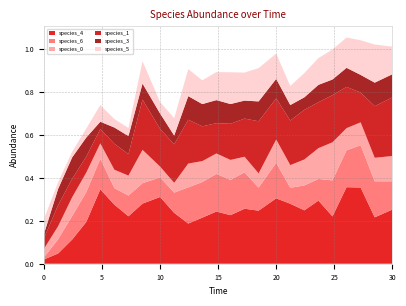

Reading left to right, extract all data points from this chart.

species_4: 0.0	0.0	0.1	0.2	0.3	0.3	0.2	0.3	0.3	0.2	0.2	0.2	0.2	0.2	0.3	0.2	0.3	0.3	0.2	0.3	0.2	0.4	0.4	0.2	0.3
species_6: 0.0	0.1	0.1	0.1	0.1	0.1	0.1	0.1	0.1	0.1	0.2	0.2	0.2	0.2	0.2	0.1	0.2	0.1	0.1	0.1	0.2	0.2	0.2	0.2	0.1
species_0: 0.0	0.1	0.1	0.1	0.1	0.1	0.1	0.2	0.1	0.0	0.1	0.1	0.1	0.1	0.1	0.1	0.1	0.1	0.1	0.1	0.2	0.1	0.1	0.1	0.1
species_1: 0.1	0.1	0.1	0.1	0.1	0.1	0.1	0.2	0.2	0.2	0.2	0.2	0.1	0.2	0.2	0.2	0.2	0.2	0.2	0.2	0.2	0.2	0.1	0.2	0.3
species_3: 0.0	0.1	0.1	0.1	0.0	0.1	0.1	0.1	0.1	0.0	0.1	0.1	0.1	0.1	0.1	0.1	0.1	0.1	0.1	0.1	0.1	0.1	0.1	0.1	0.1
species_5: 0.1	0.0	0.0	0.0	0.1	0.0	0.0	0.1	0.1	0.1	0.1	0.1	0.1	0.1	0.1	0.2	0.1	0.1	0.1	0.1	0.1	0.1	0.2	0.2	0.1